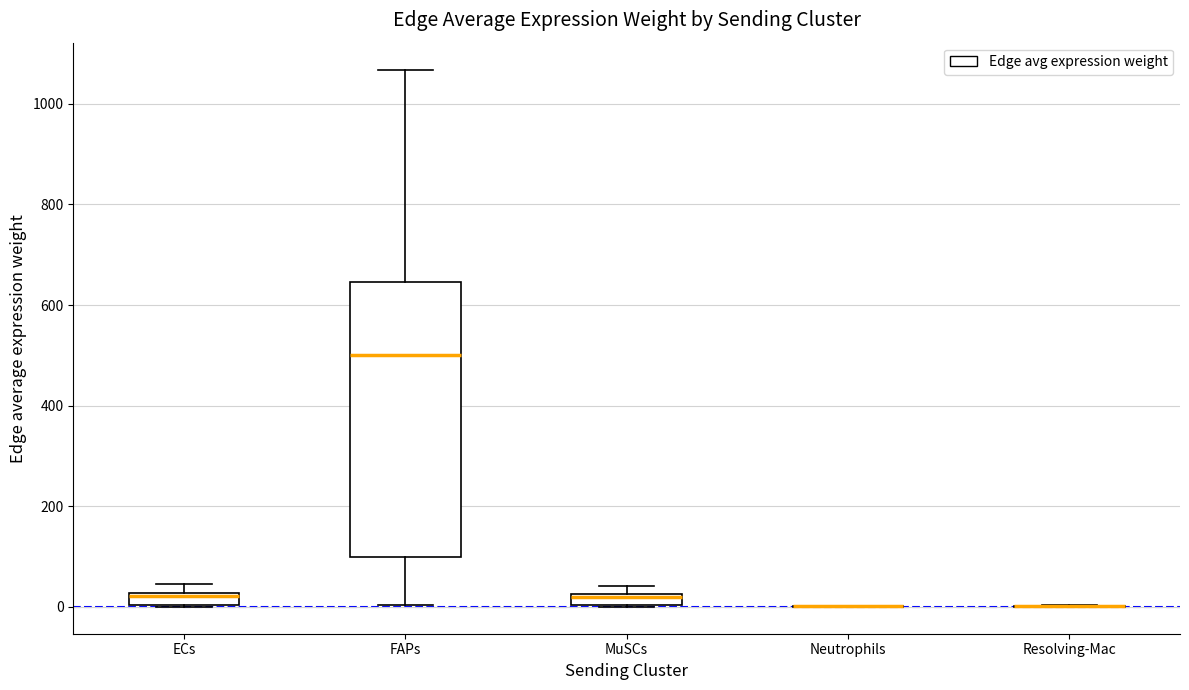

Which box is the tallest, from its lower edge to its upper edge?

FAPs